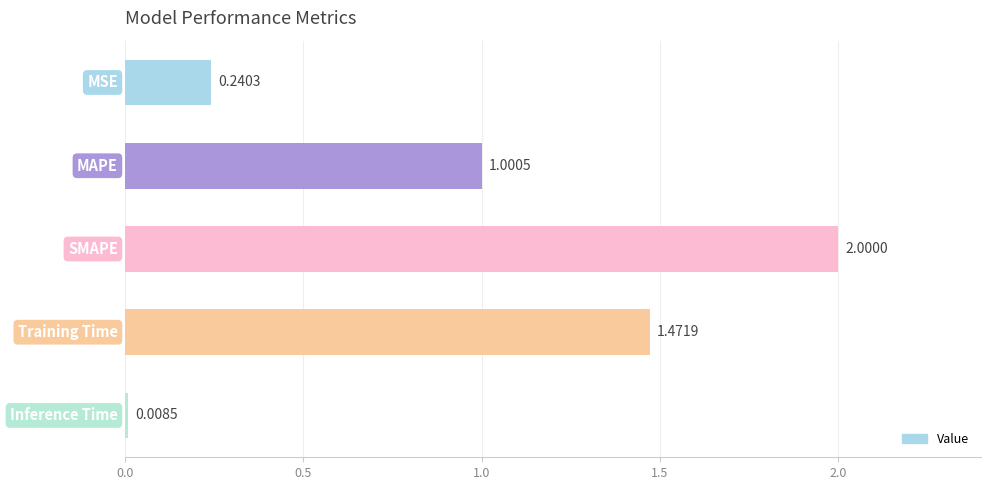

What is the difference between the maximum and minimum values?

2.0